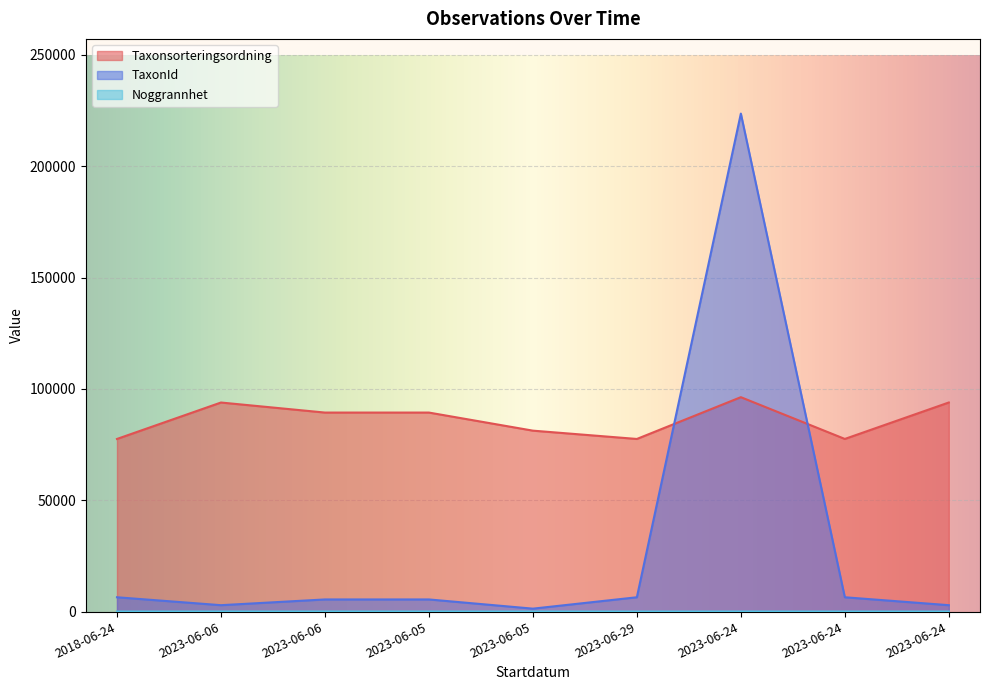

Reading right to left, transcribe all the data shown in this chart.

Taxonsorteringsordning: 93881	77515	96268	77506	81236	89356	89356	93868	77506
TaxonId: 2869	6425	223597	6425	1312	5447	5447	2869	6425
Noggrannhet: 25	25	25	10	25	25	25	25	10